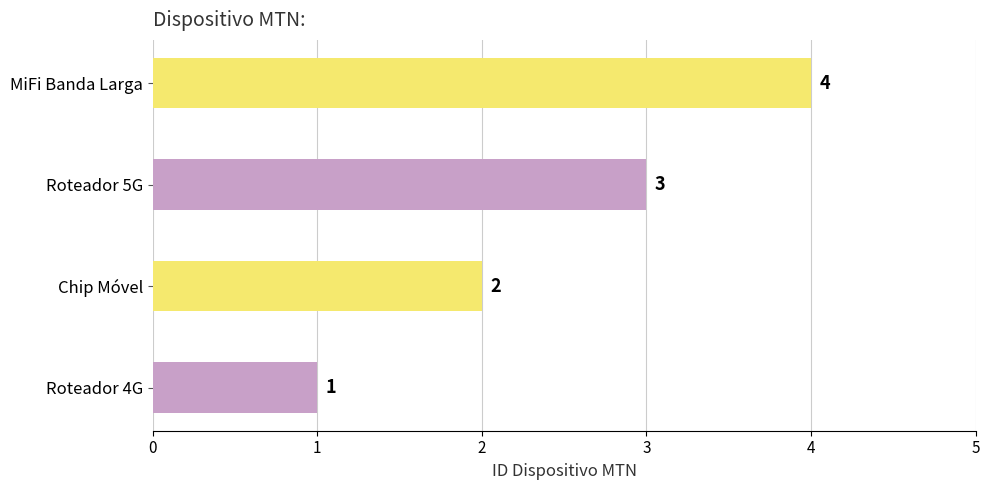

Rank the categories by value from lowest to highest.

Roteador 4G, Chip Móvel, Roteador 5G, MiFi Banda Larga